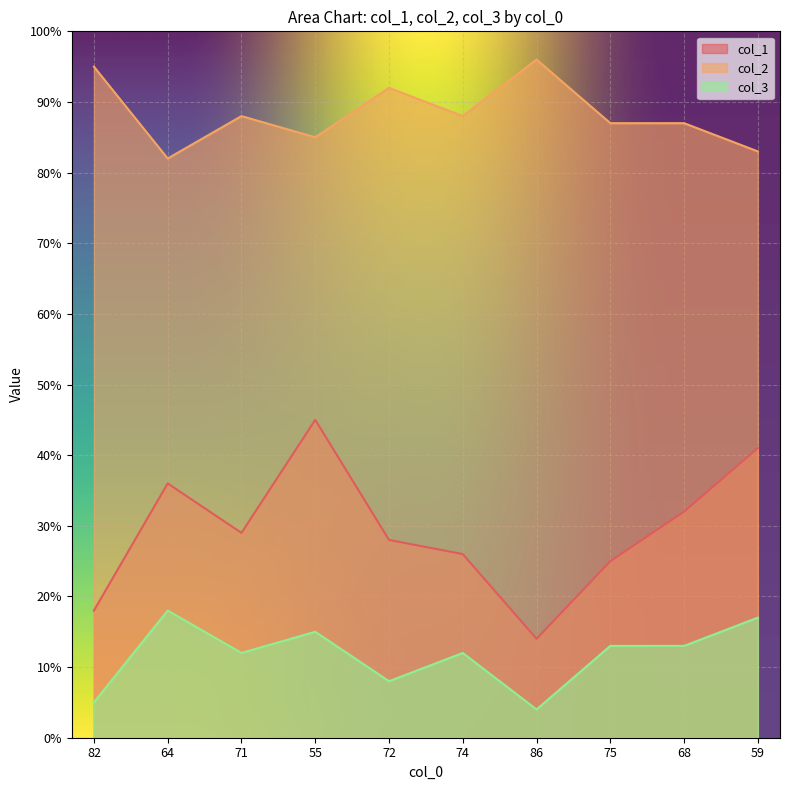

Does the chart display data point markers on the line(s)?

No